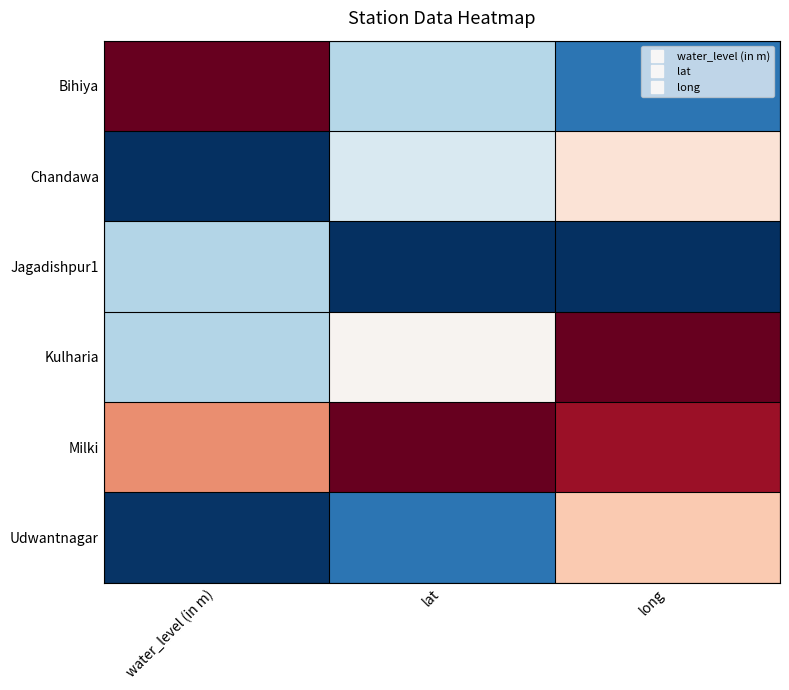

What is the smallest value displayed?

-1.0